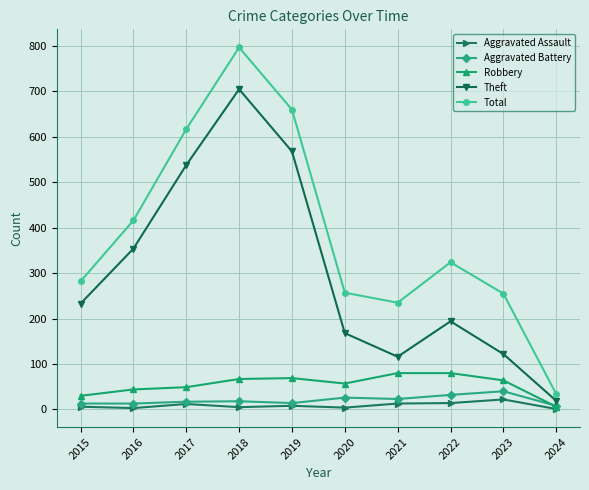

At which label does Aggravated Assault first exceed 8?

2017